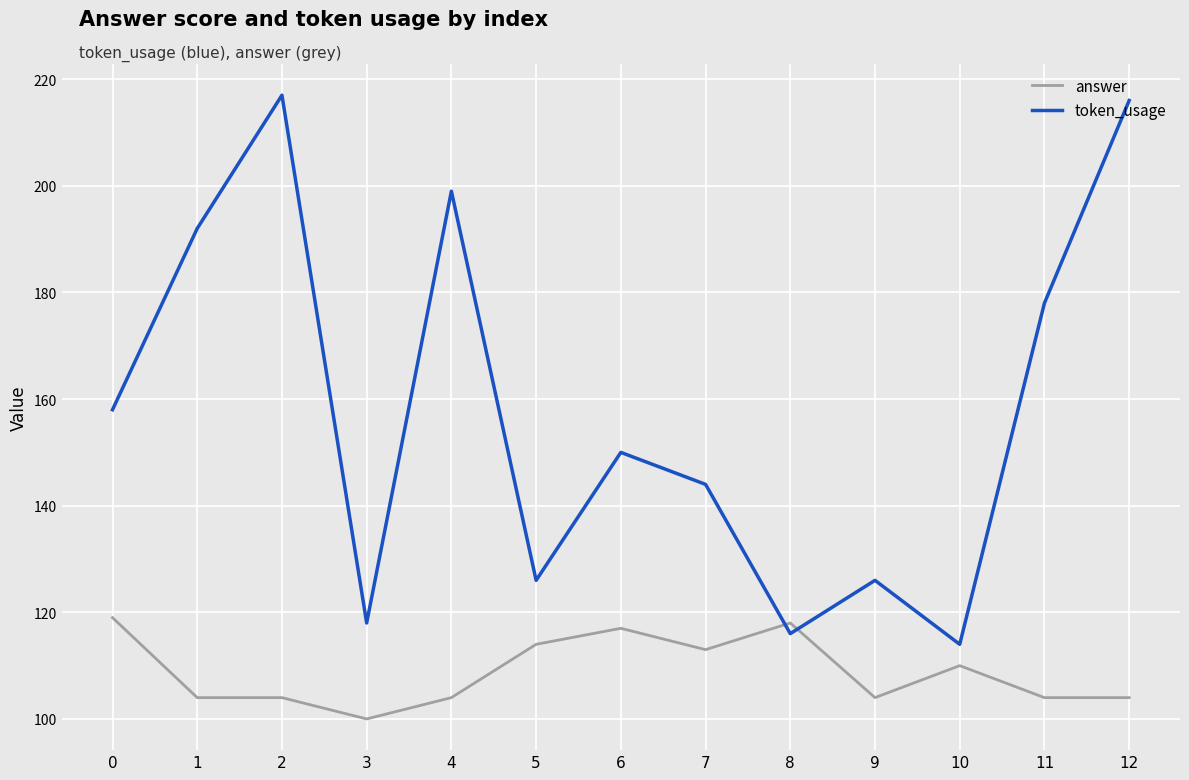

At 10, list the series in order from smallest to largest.

answer, token_usage